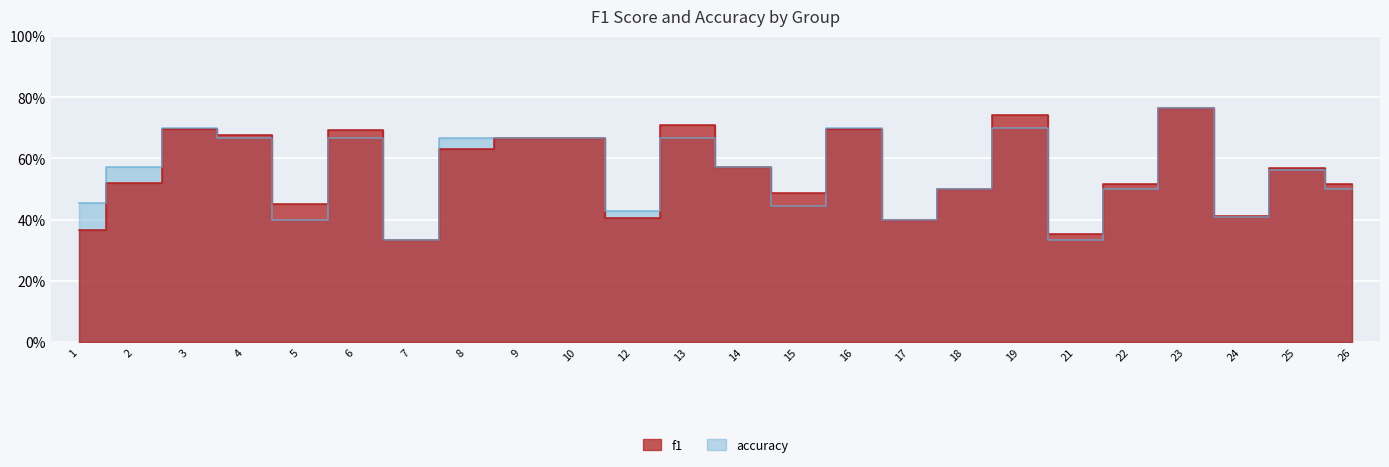

Between 16 and 7, which is larger?

16